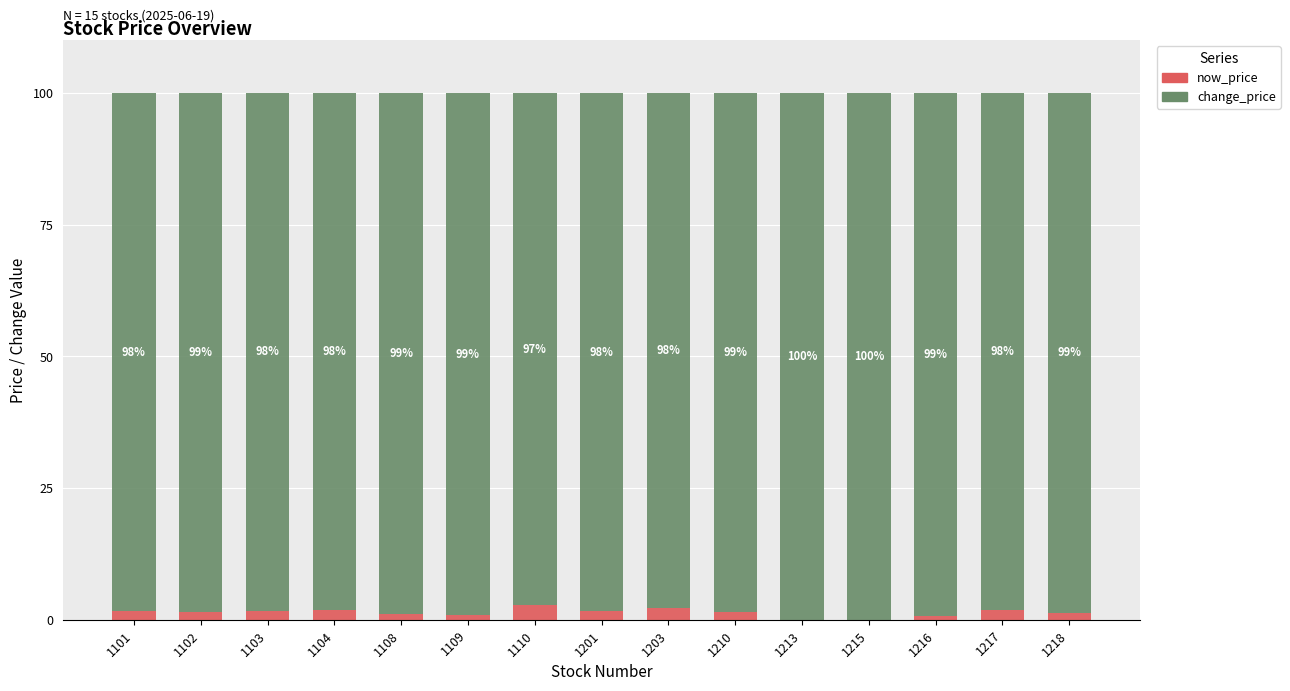

What is the total value across all series at 1203?

100.0